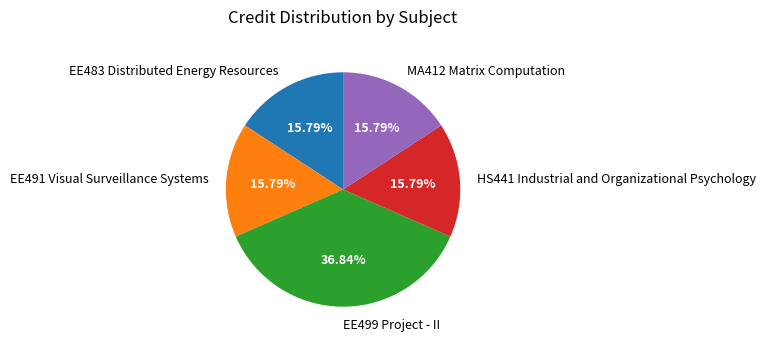

Count the number of slices in the pie.

5